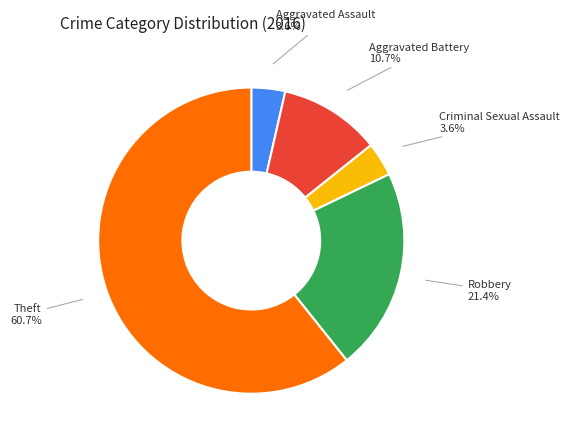

Count the number of slices in the pie.

5